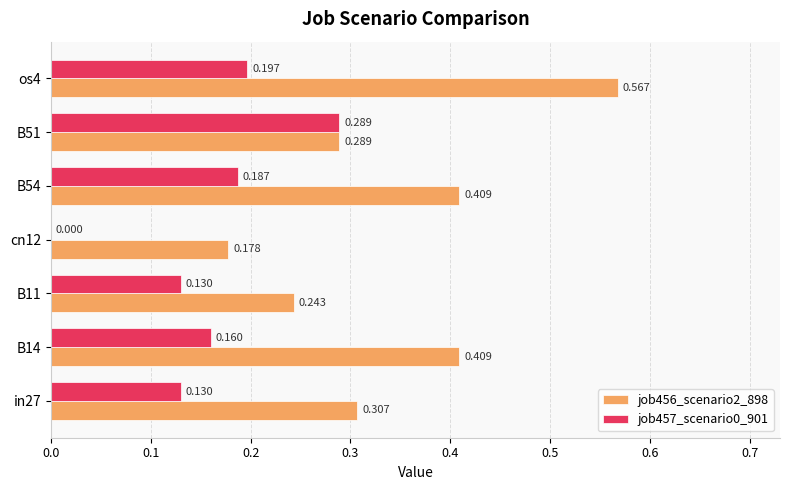

Reading right to left, extract all data points from this chart.

job456_scenario2_898: 0.6	0.3	0.4	0.2	0.2	0.4	0.3
job457_scenario0_901: 0.2	0.3	0.2	0.0	0.1	0.2	0.1